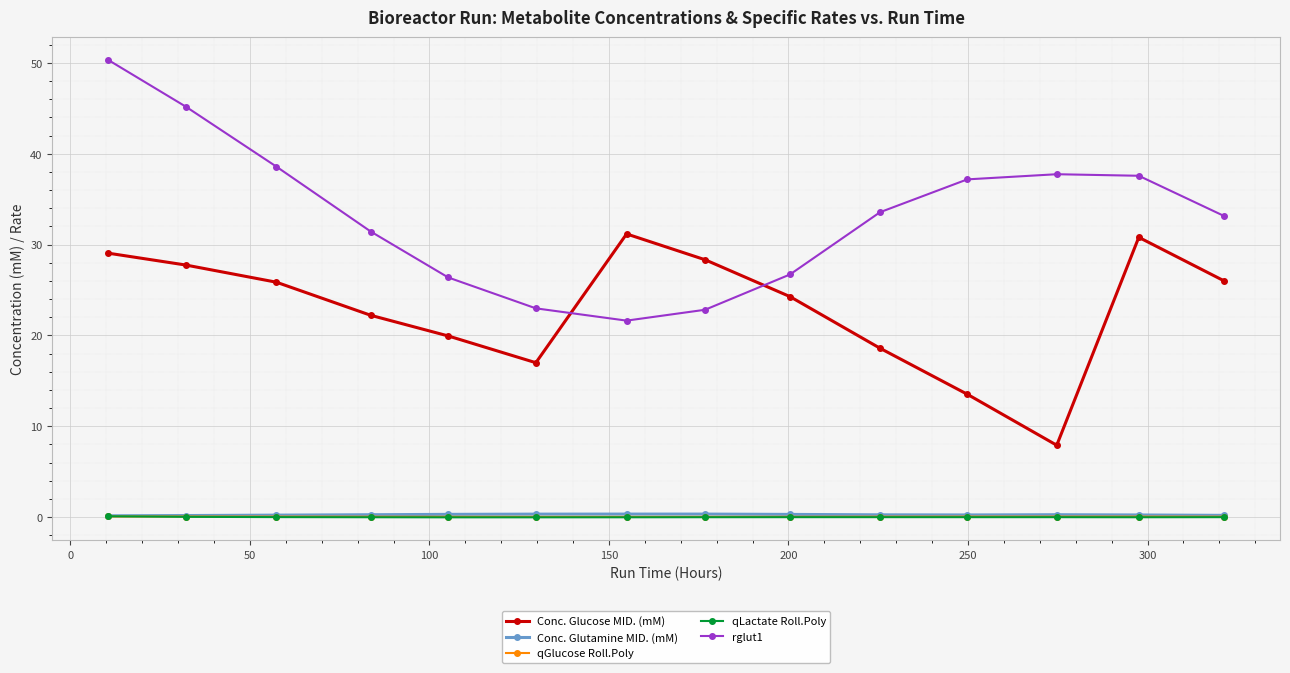

At how many categories does at least one series exceed 30?

10